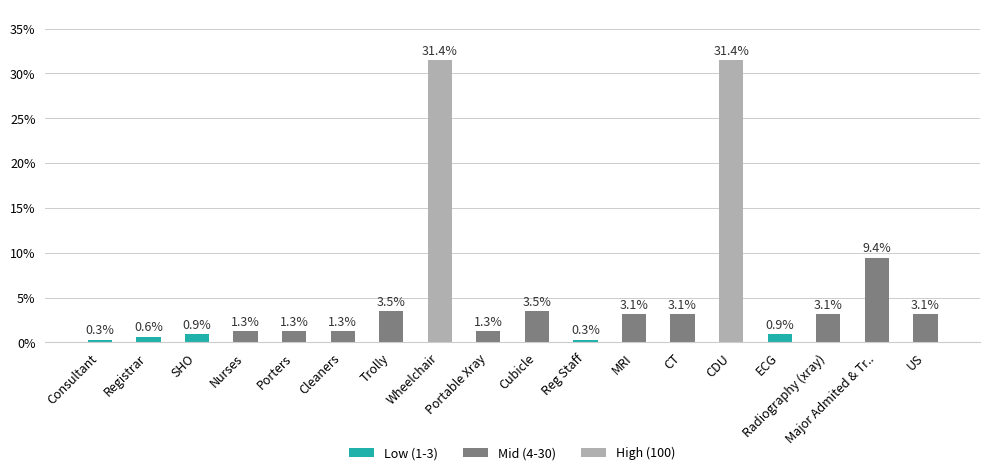

What is the label of the 2nd bar from the left?

Registrar